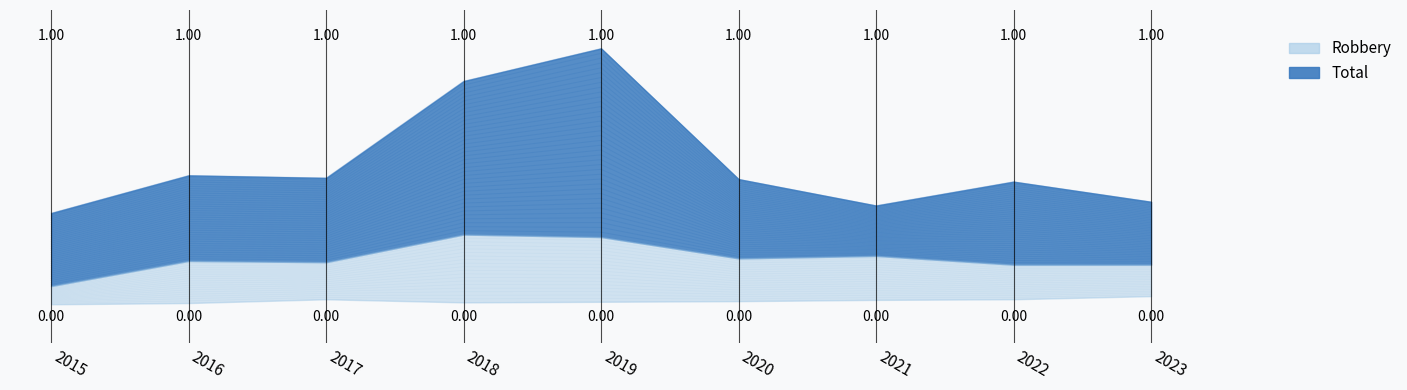

What is the value of the 9th point from the left?

0.2